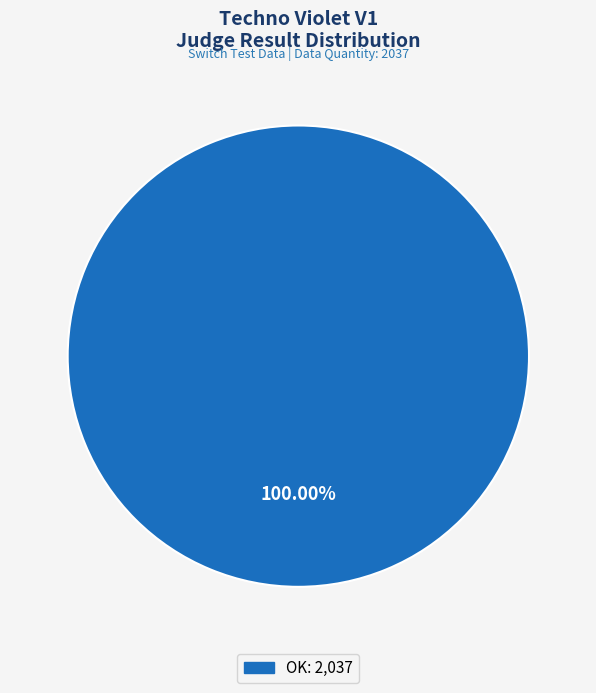

How many segments does this pie chart have?

1